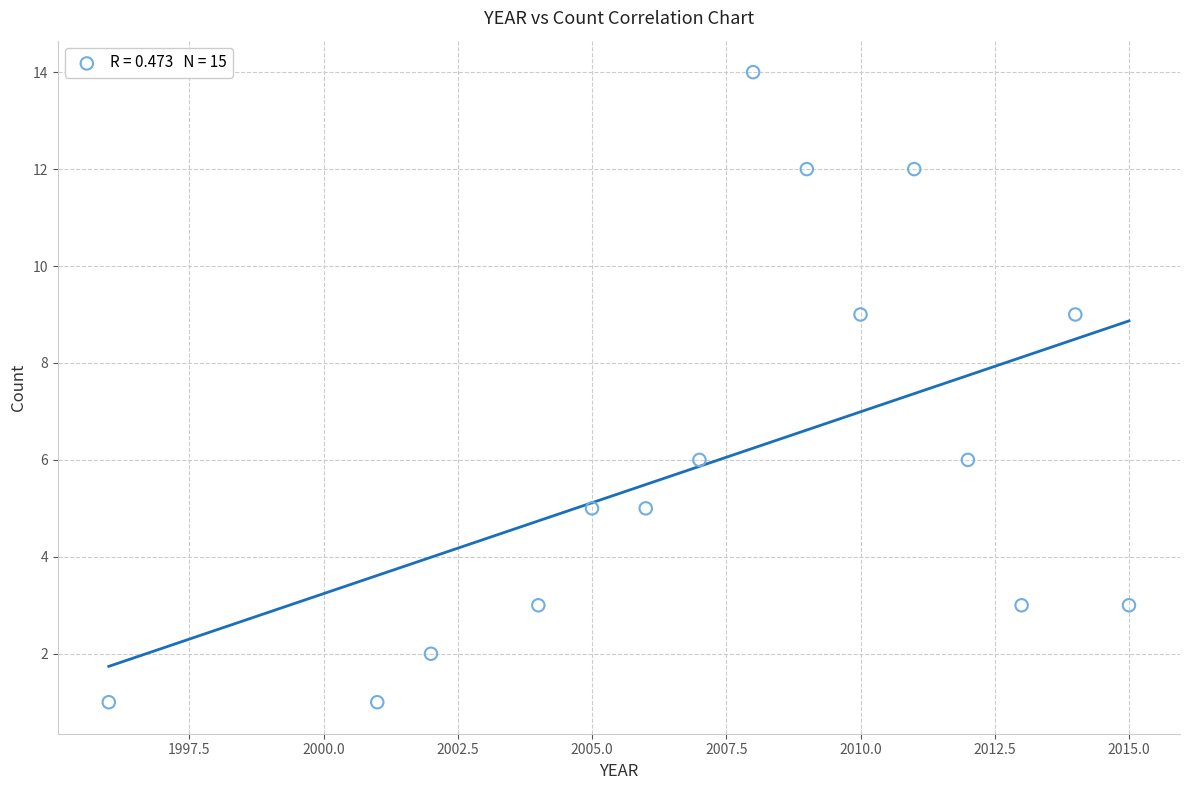

What is the range of Y values (max minus min)?

13